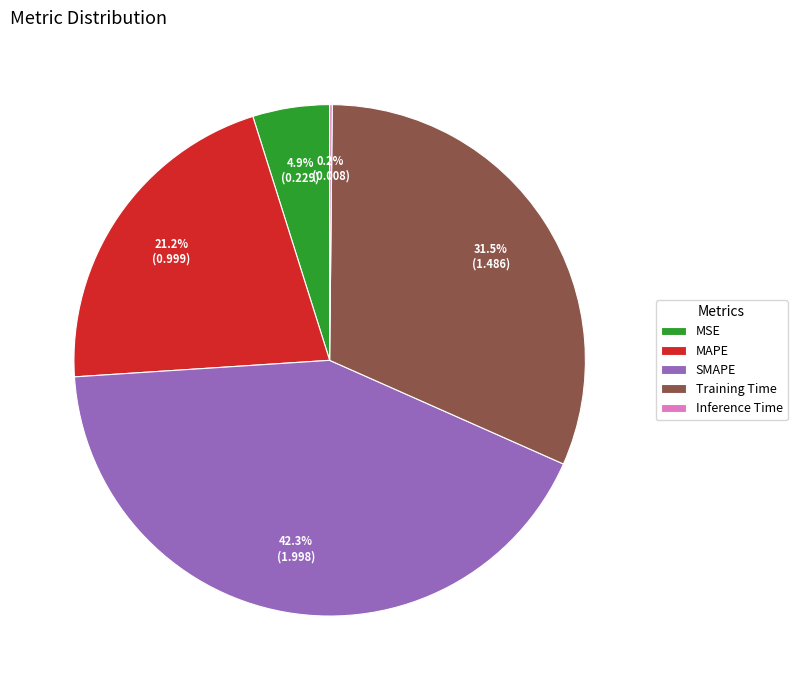

Which category has the biggest portion of the pie?

SMAPE